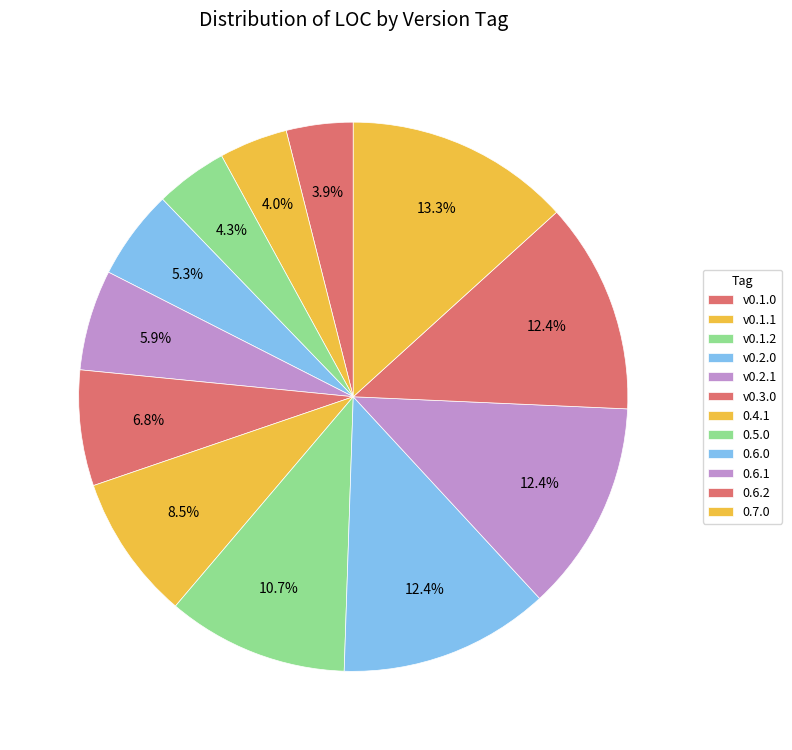

Rank the categories by value from lowest to highest.

v0.1.0, v0.1.1, v0.1.2, v0.2.0, v0.2.1, v0.3.0, 0.4.1, 0.5.0, 0.6.0, 0.6.1, 0.6.2, 0.7.0